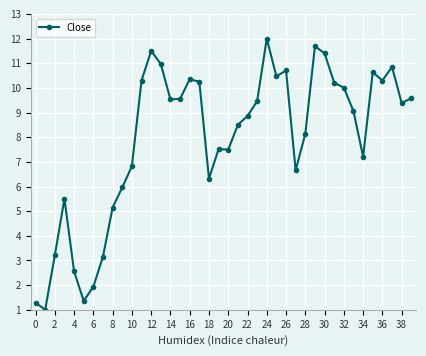

What is the difference between the maximum and minimum values?

11.0